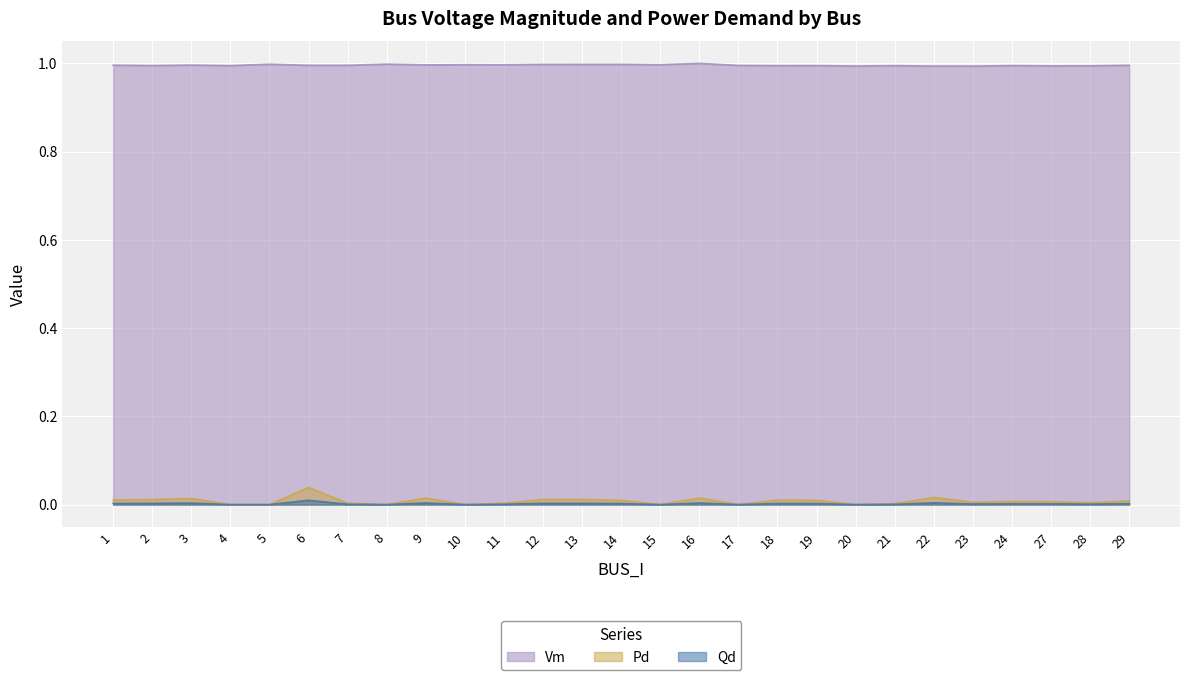

At which category does Qd reach its first local peak?

3